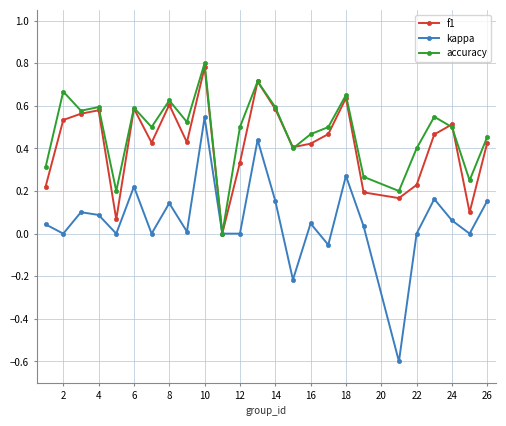

Which series has the widest spread of values?

kappa